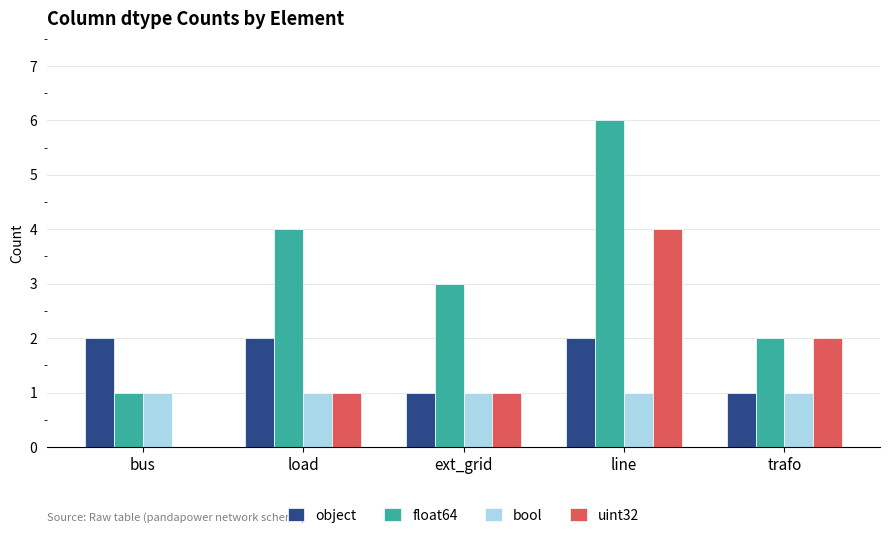

At which category does the chart reach its peak across all series?

line